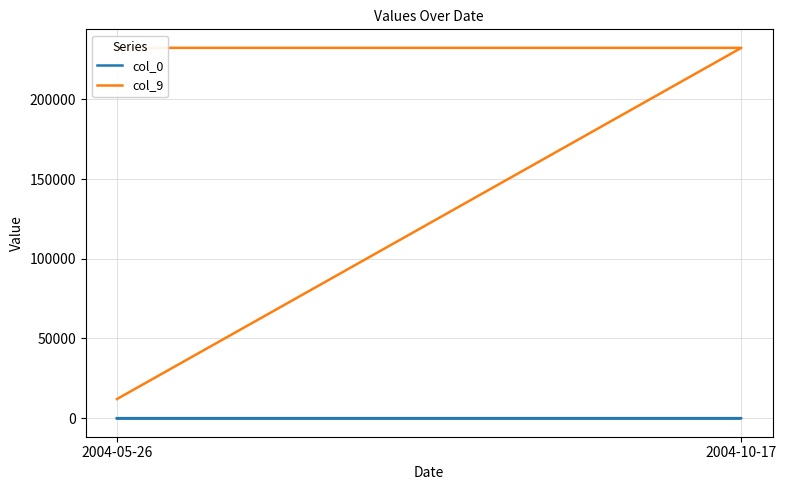

What is the sum of all col_9 values?

476676